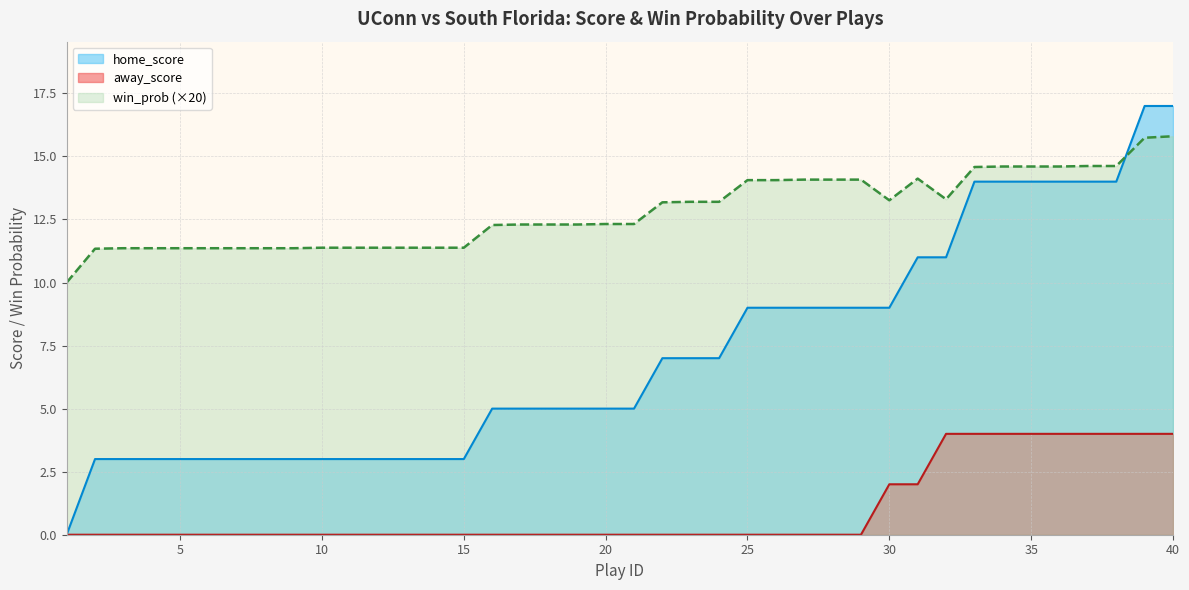

What is the sum of the win_prob values at 24 and 1?

23.2